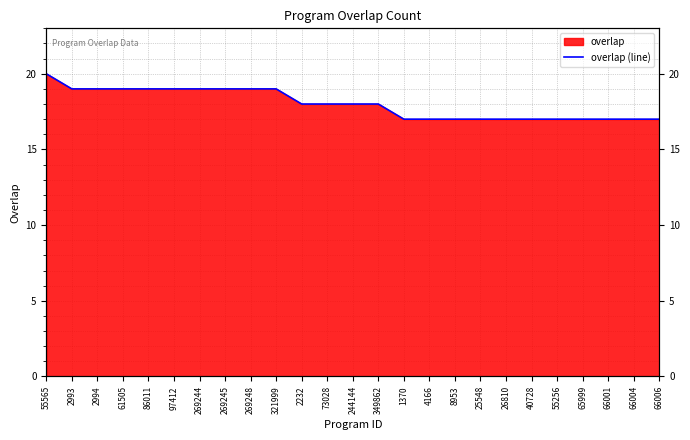

What is the label of the 13th point from the left?

244144